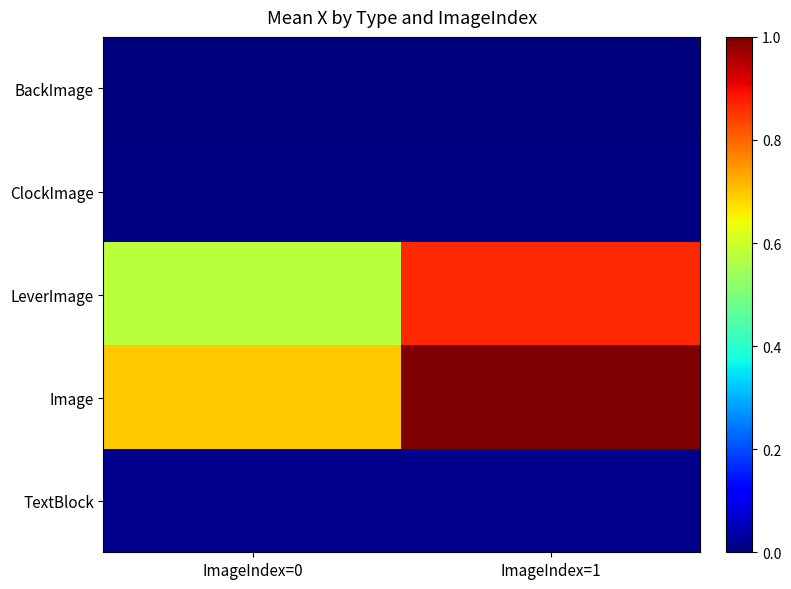

At which category is the sum across all series the highest?

ImageIndex=1